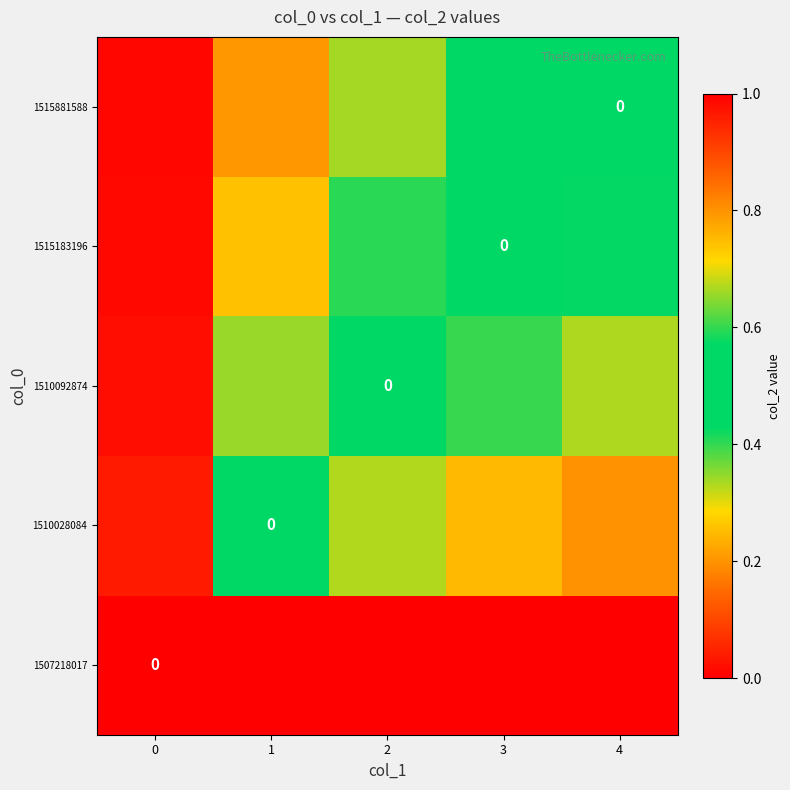

What is the difference between the second highest and second lowest values in the 1515881588 series?

0.2